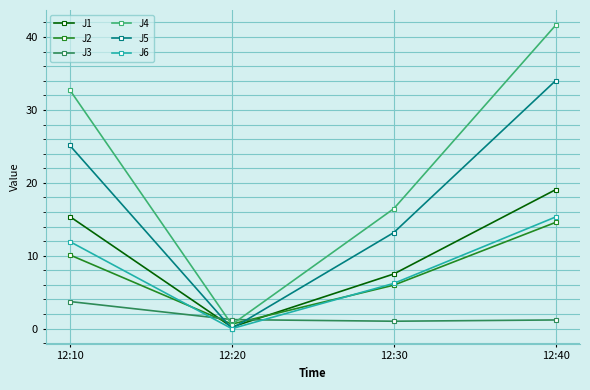

What are all the series names shown in the legend?

J1, J2, J3, J4, J5, J6